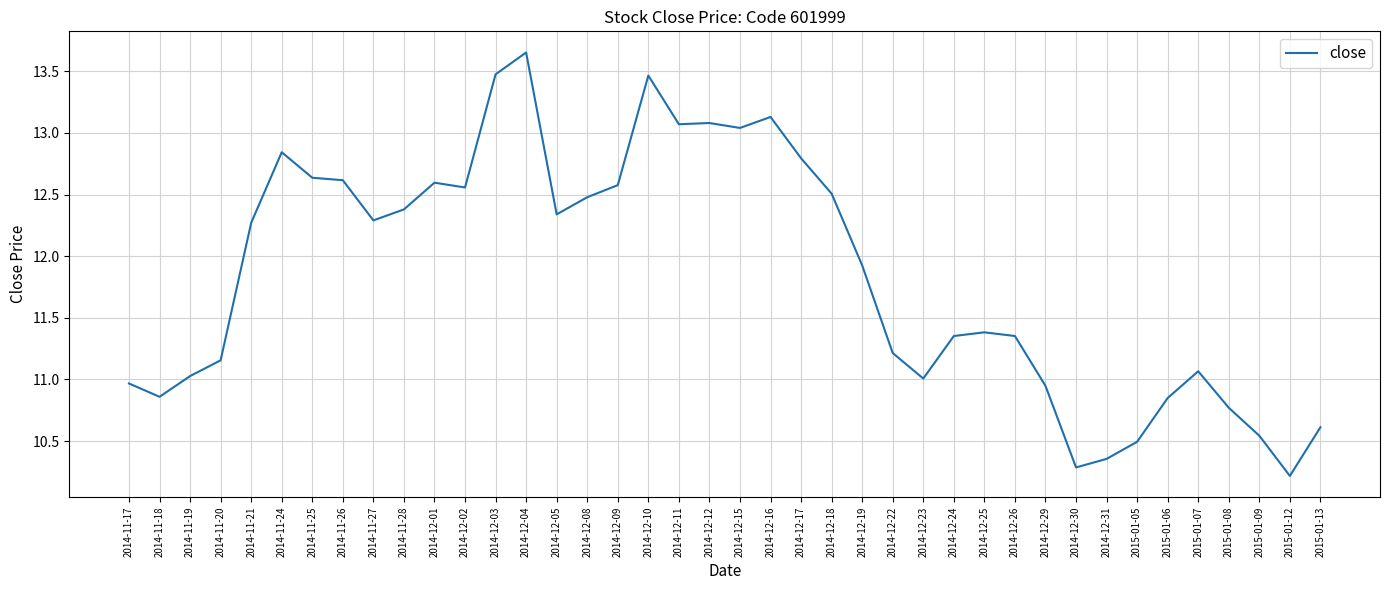

Count the number of values greater than 12.

20